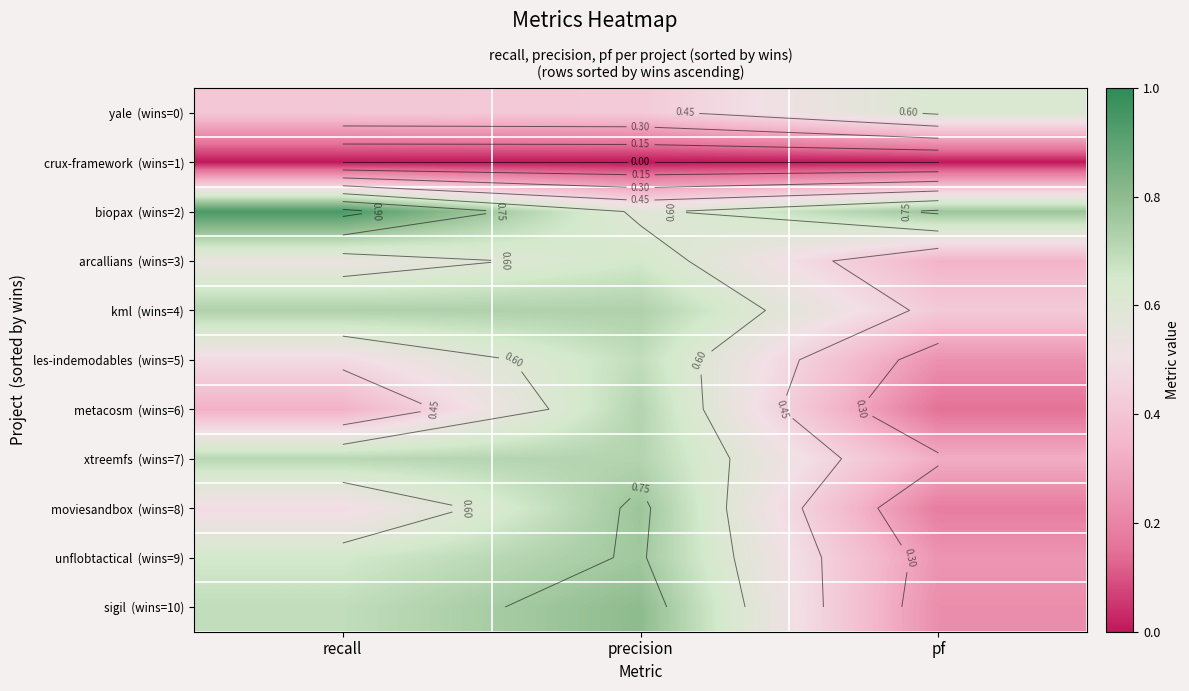

At which label is yale (wins=0) closest to 0?

recall